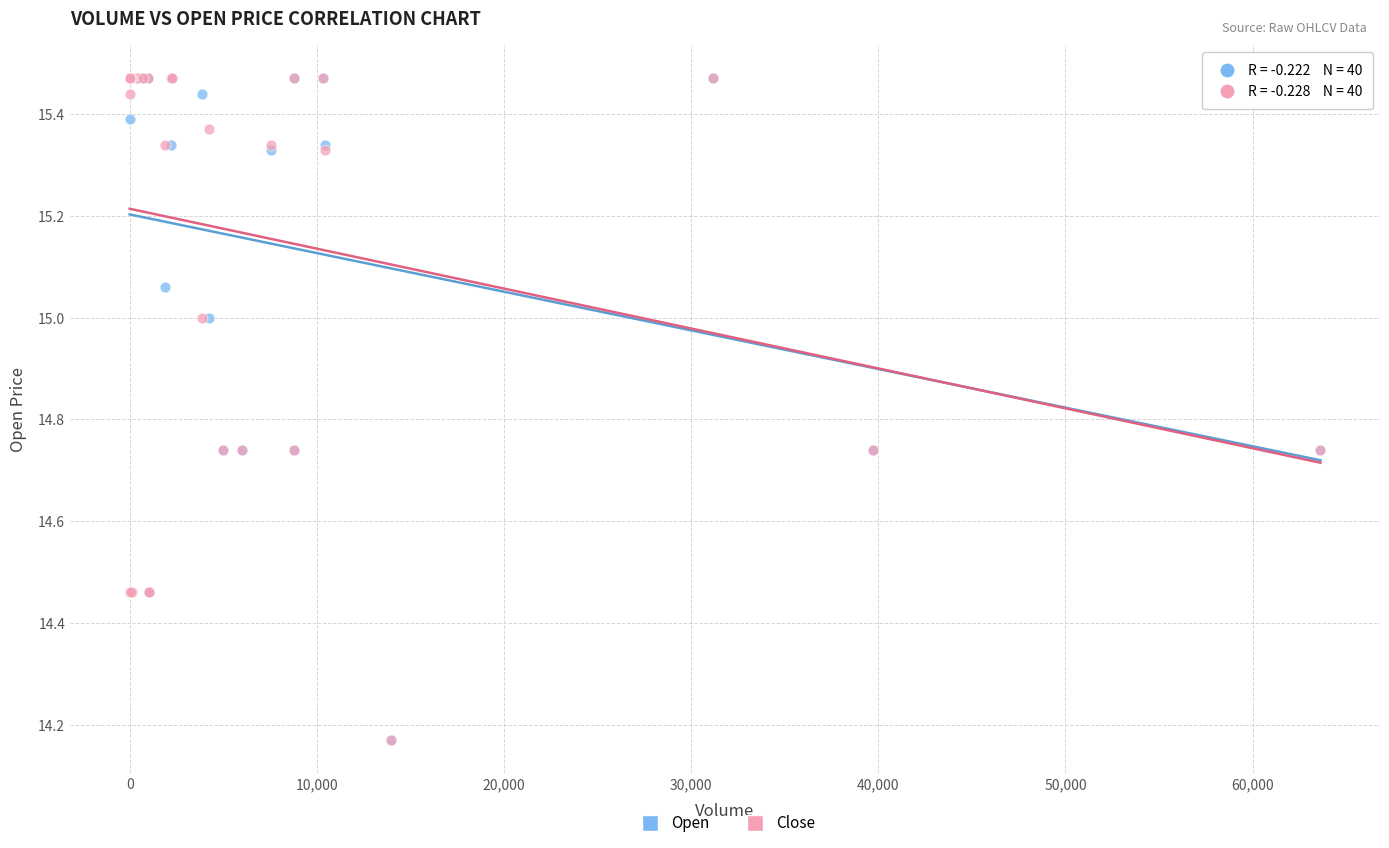

What are all the series names shown in the legend?

Open, Close